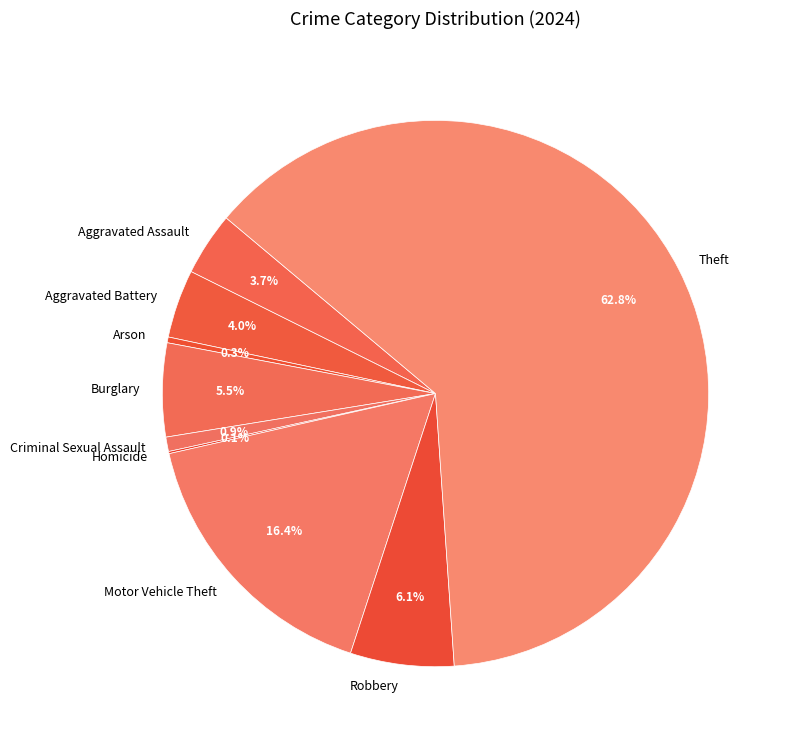

How much of the chart is everything except Burglary?

94.5%